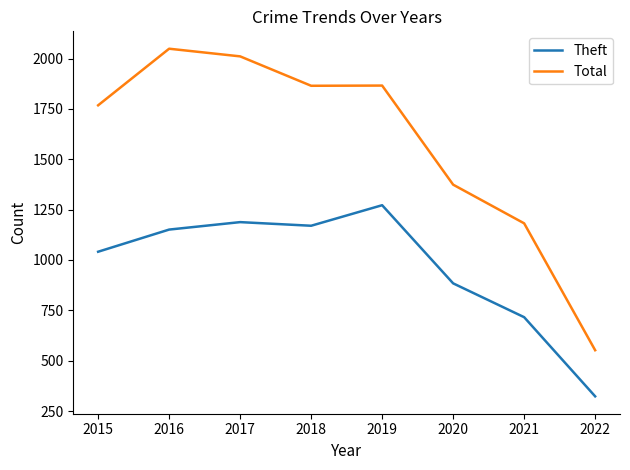

What is the total value across all series at 2018?

3035